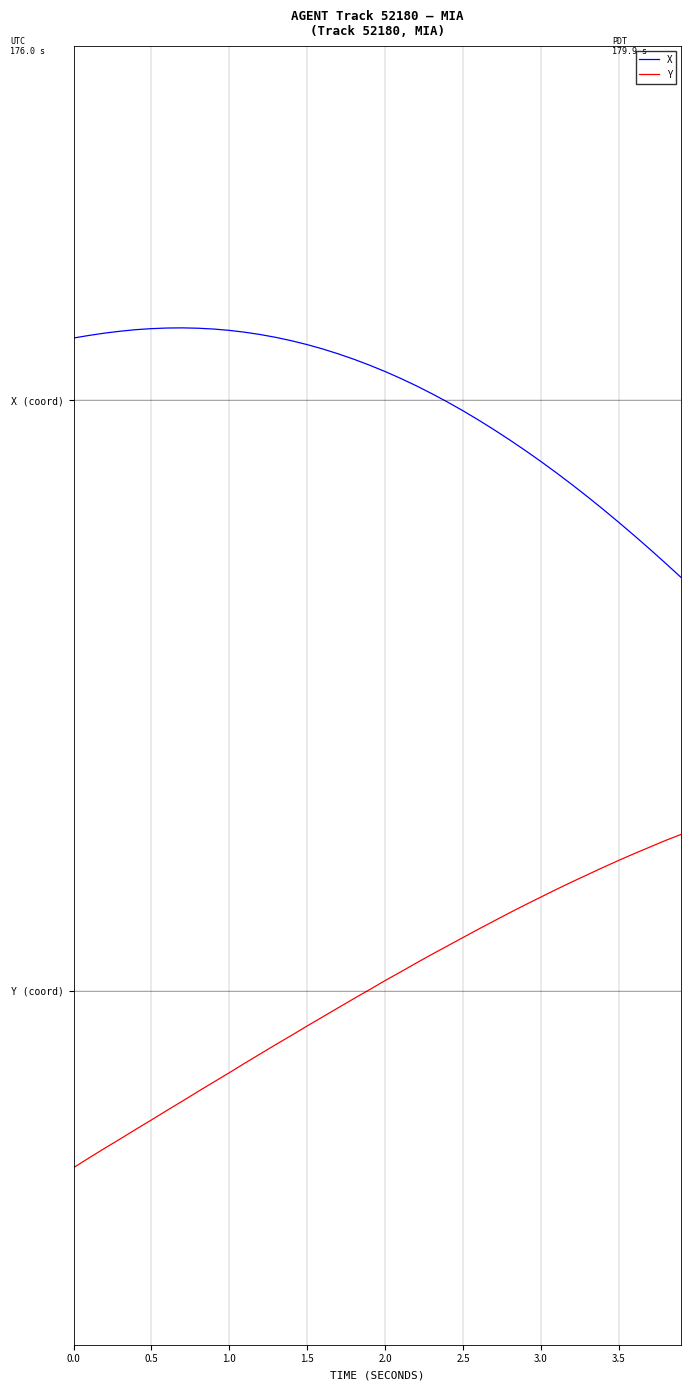

What is the highest value of the X series?

1.1